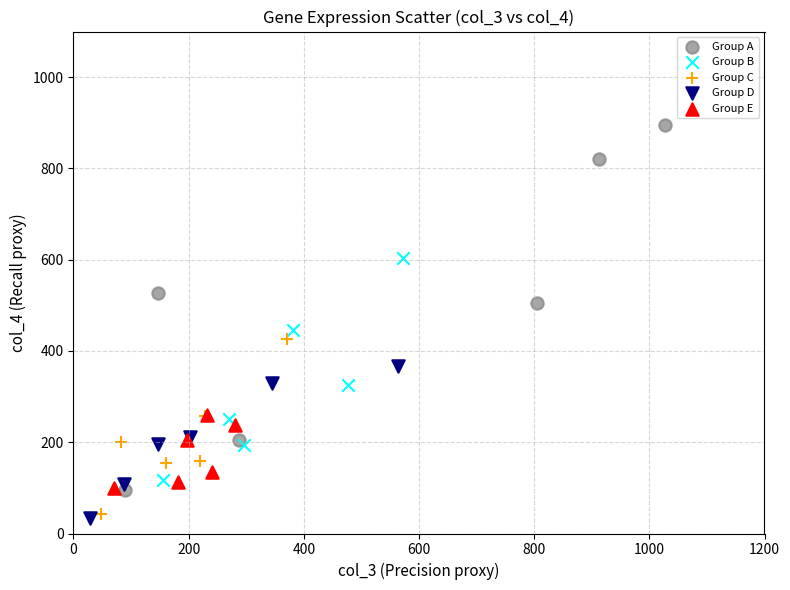

Which series has the largest Y range (max minus min)?

Group A